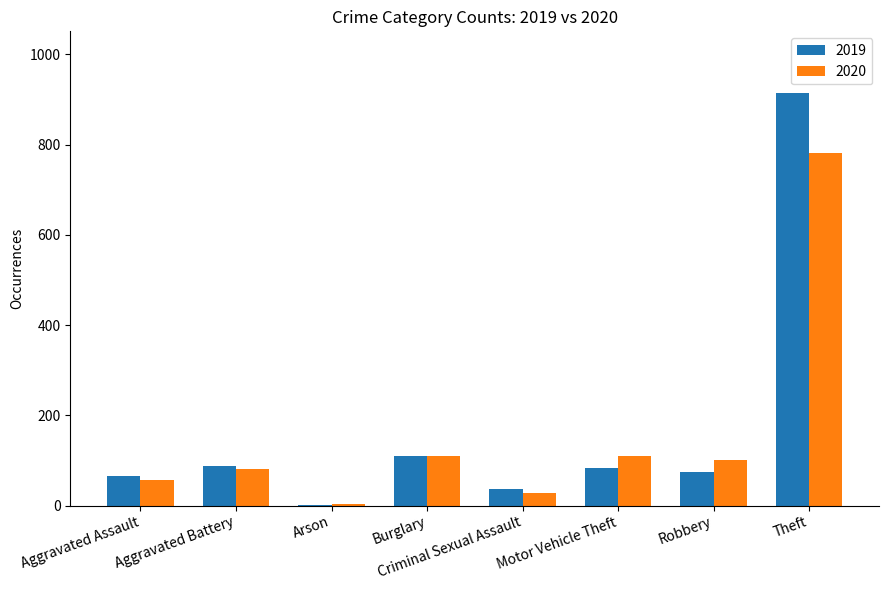

How many groups of bars are there?

8